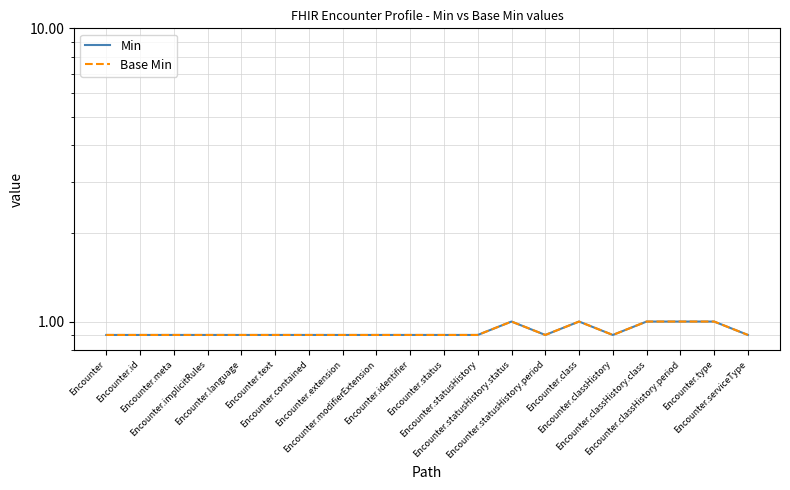

How many categories are shown in the chart?

20